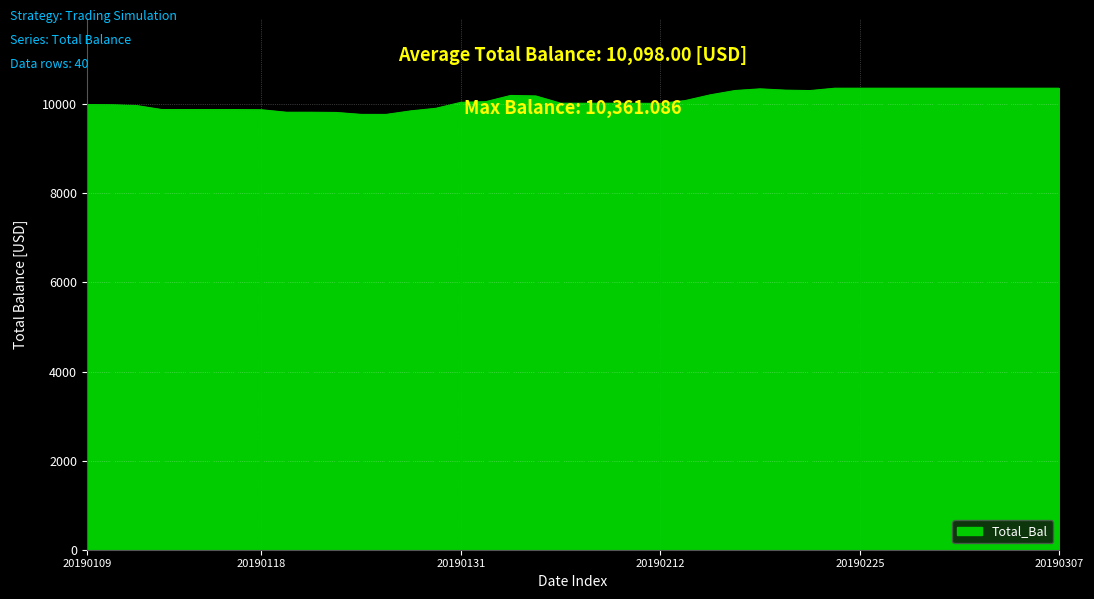

How many lines are shown in the chart?

1